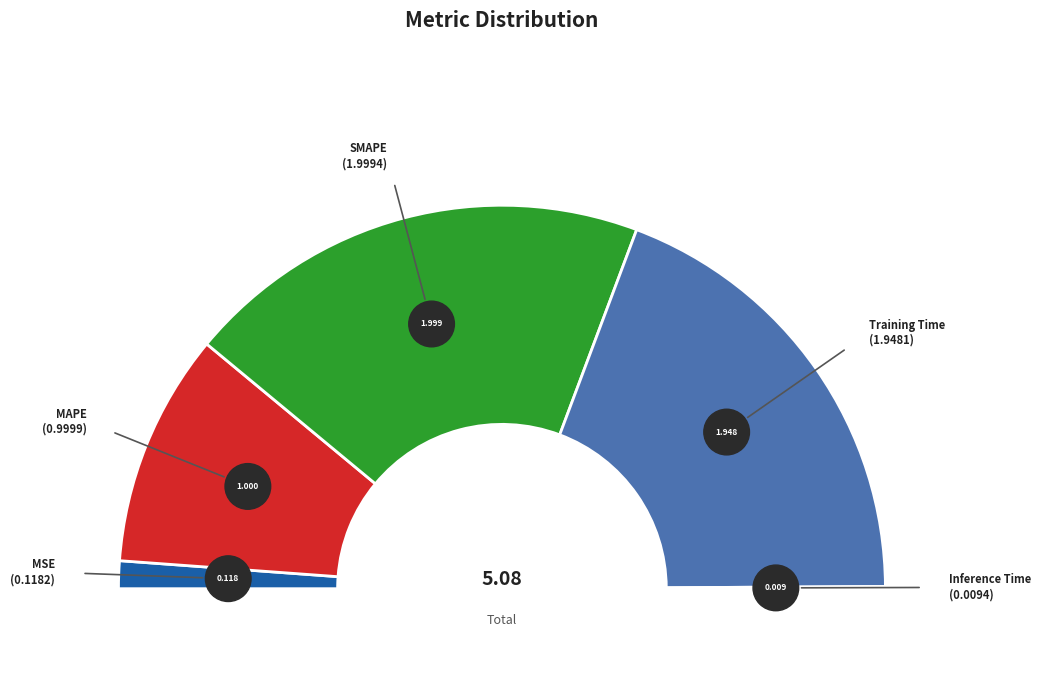

What is the change in value from MSE to Inference Time?

-0.1